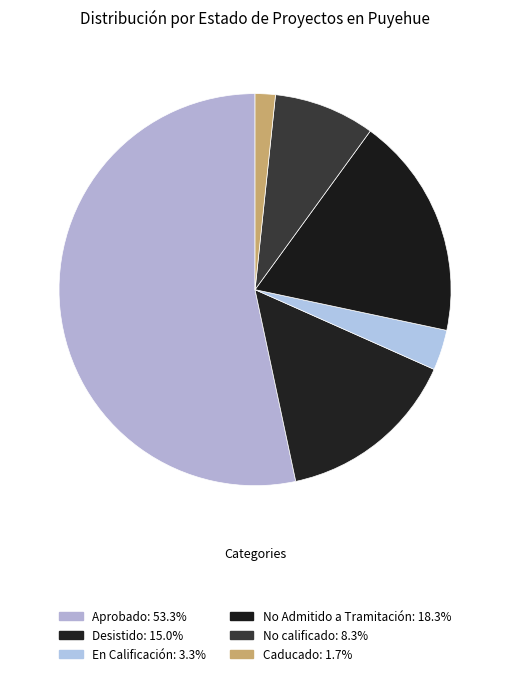

To the nearest percent, what is the combined percentage of Aprobado and No Admitido a Tramitación?

72%